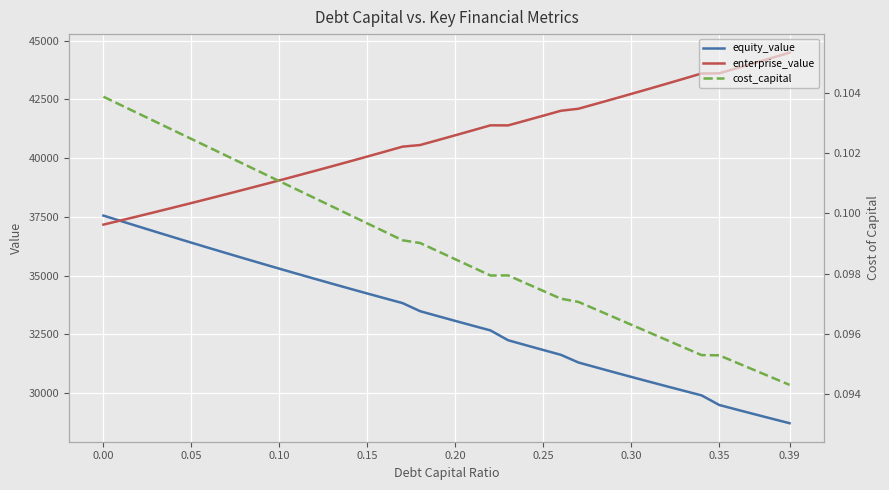

How many values in the equity_value series are below 33273?

20